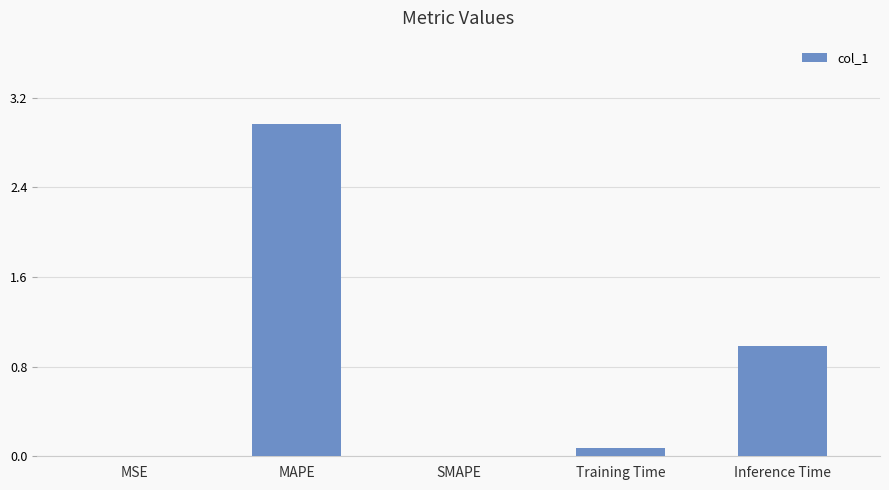

What is the sum of all values?

4.0